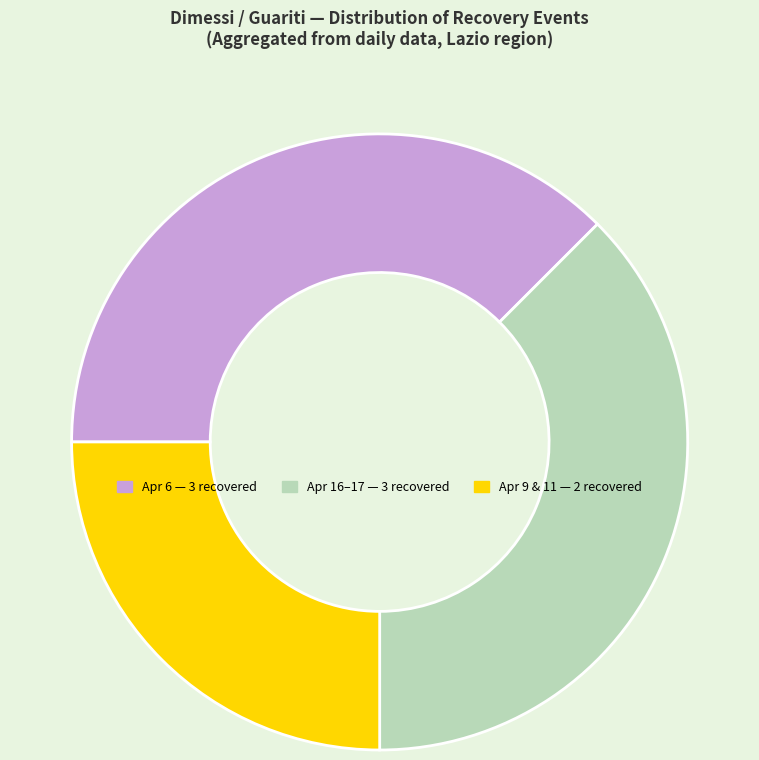

Is there any slice that represents more than half of the pie?

No